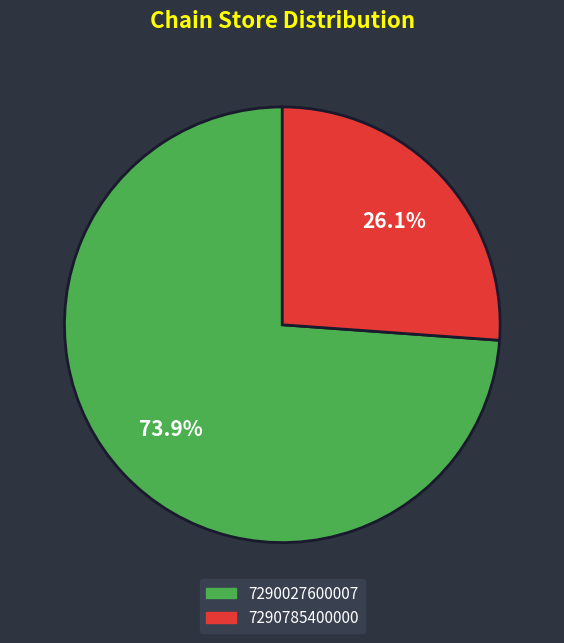

What portion of the pie excludes 7290785400000?

73.9%